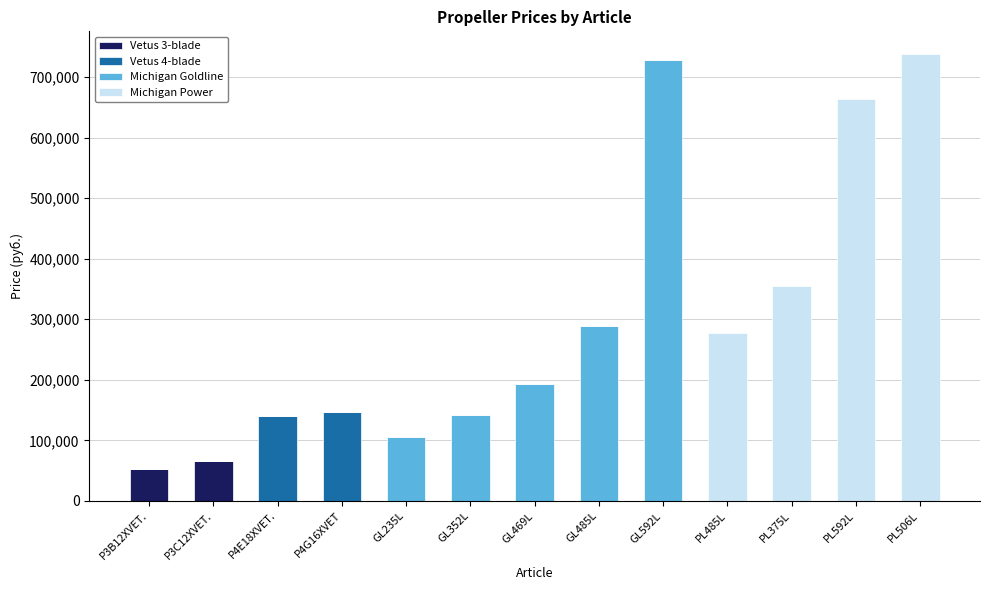

True or false: Vetus 3-blade has a value of 38603 at GL592L.

False